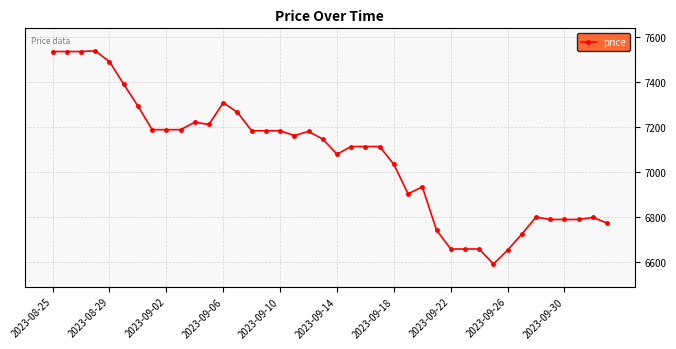

Is this an area chart (filled region under the line)?

No